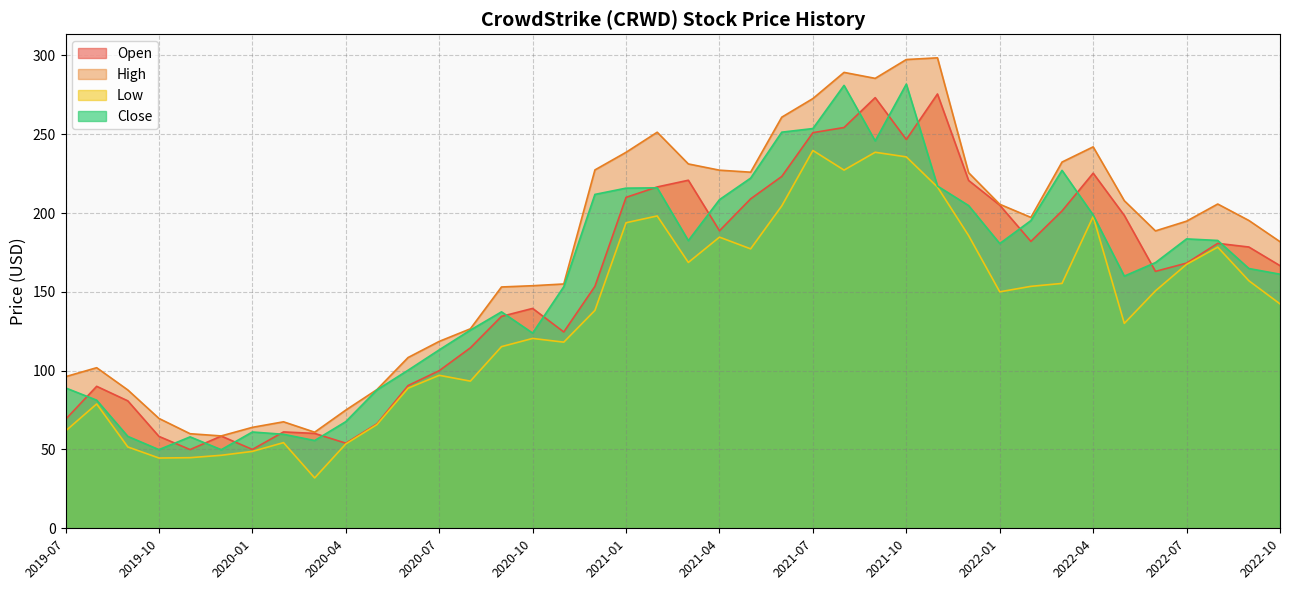

Reading left to right, what are all the values shown in this chart?

Open: 69.1	90.1	80.8	58.3	49.9	58.5	50.0	61.1	60.2	54.0	66.3	90.6	100.0	114.5	134.4	139.5	124.6	153.5	210.0	216.6	220.8	188.8	209.0	223.2	251.0	254.3	273.2	246.6	275.5	220.7	205.0	182.0	201.3	225.3	198.5	163.0	168.2	180.8	178.4	166.6
High: 96.2	101.9	87.8	69.7	60.0	58.6	64.0	67.6	61.0	75.0	88.0	108.3	118.6	126.6	153.1	153.9	155.0	227.4	238.5	251.3	231.2	227.2	225.9	260.8	272.6	289.2	285.5	297.4	298.5	225.6	205.6	197.2	232.4	242.0	207.8	188.7	194.9	205.7	195.3	181.8
Low: 61.7	78.9	51.6	44.6	44.8	46.3	48.8	54.3	32.0	53.5	65.8	88.9	97.1	93.4	115.2	120.4	118.1	138.2	193.9	198.2	168.7	184.7	177.3	204.5	239.7	227.2	238.6	235.6	216.5	185.7	150.0	153.5	155.4	197.8	130.0	150.6	167.5	178.4	157.1	142.4
Close: 89.1	81.3	58.3	49.9	58.0	49.9	61.1	59.6	55.7	67.7	87.8	100.3	113.2	125.7	137.3	123.8	153.3	211.8	215.8	216.0	182.5	208.5	222.1	251.3	253.6	281.0	245.8	281.8	217.1	204.8	180.6	195.2	227.1	198.8	160.0	168.6	183.6	182.6	164.8	161.2